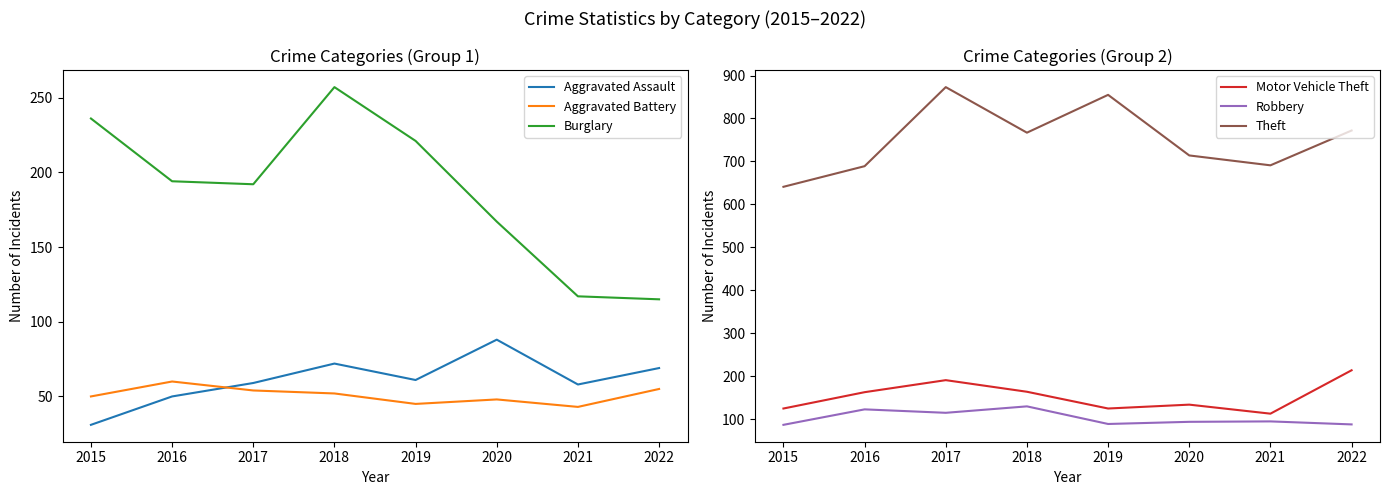

Which has a higher value, 2021 or 2018?

2018